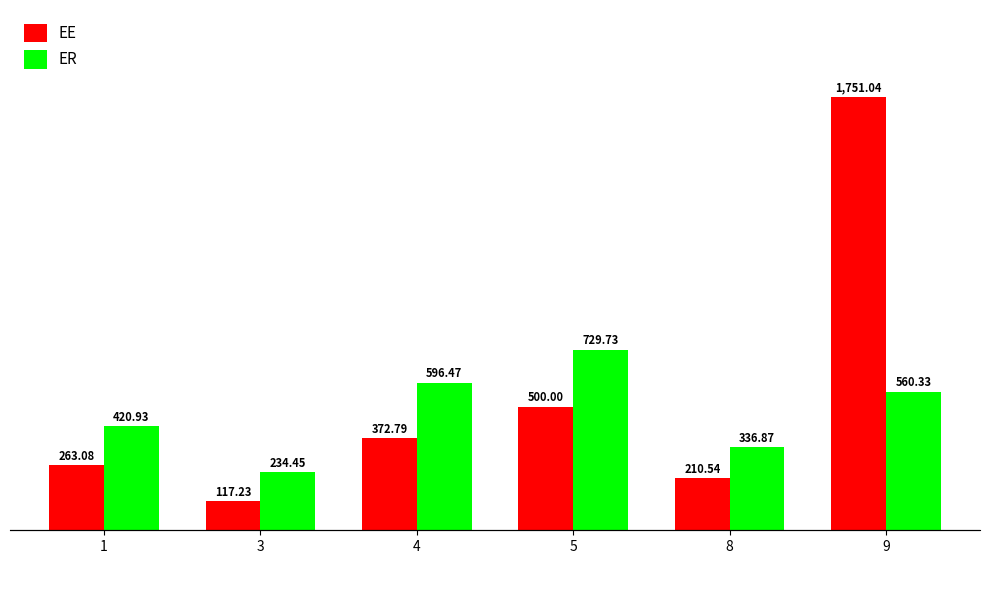

How many bars are there in total?

12